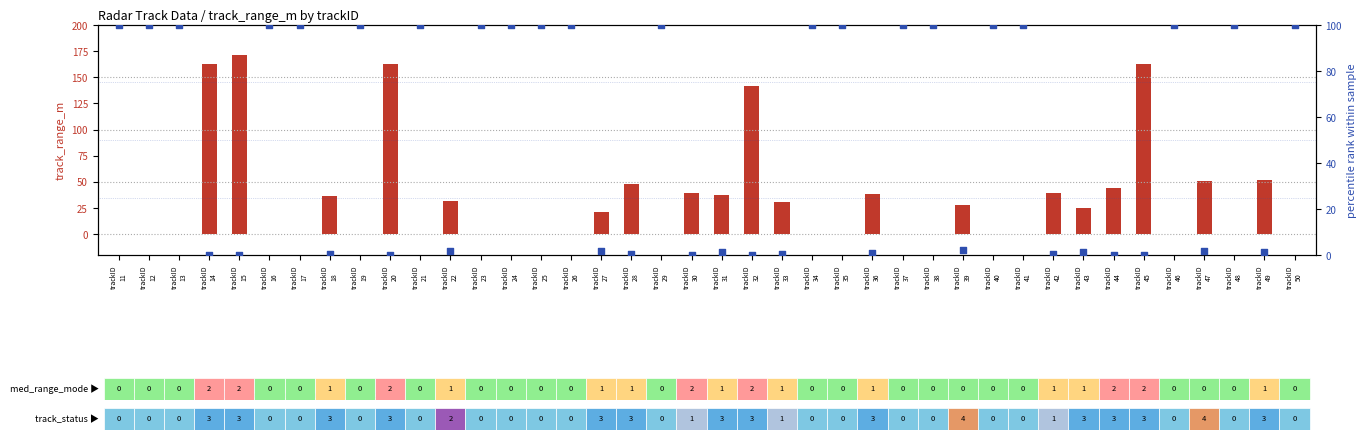

Which series has the largest total across all categories?

percentile rank (range_rate)